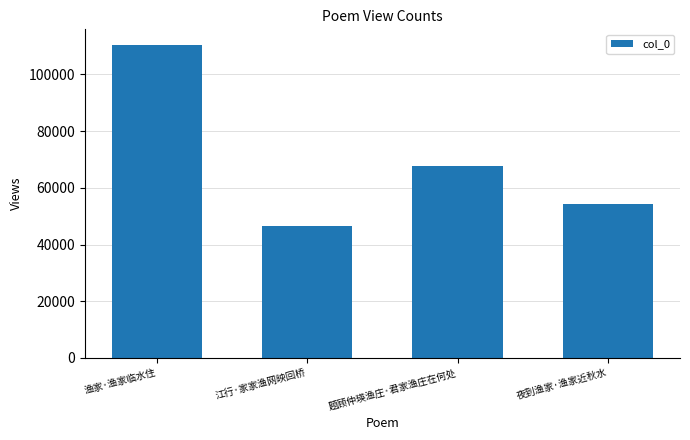

True or false: the data shows 110415 at 渔家·渔家临水住.

True